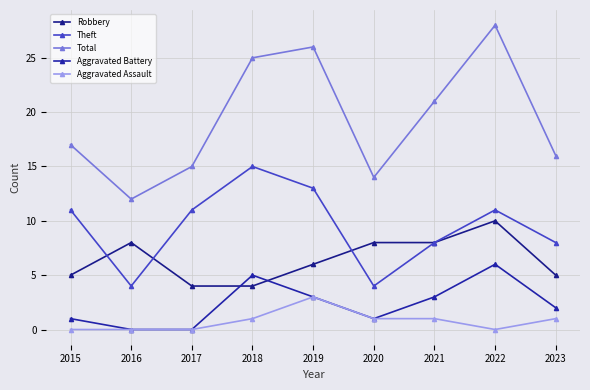

Is the value of Aggravated Battery at 2016 greater than the value of Aggravated Assault at 2020?

No